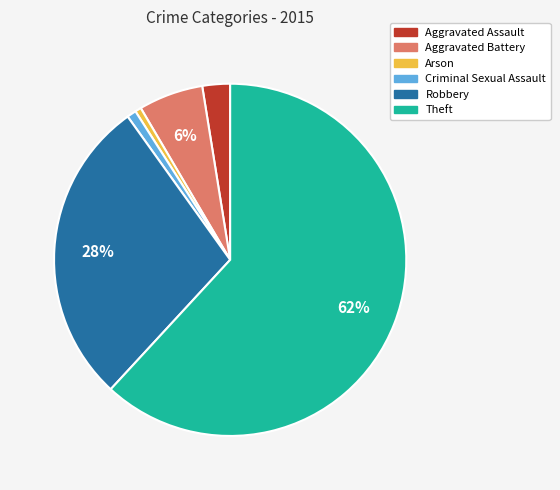

To the nearest percent, what is the average slice percentage?

17%